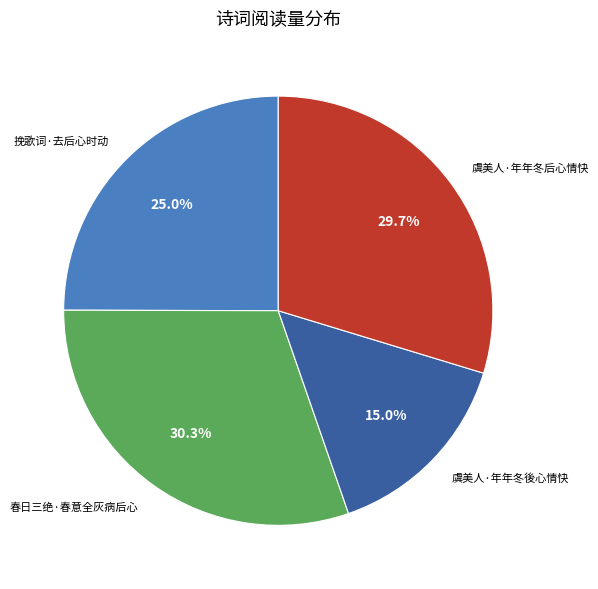

How many segments does this pie chart have?

4